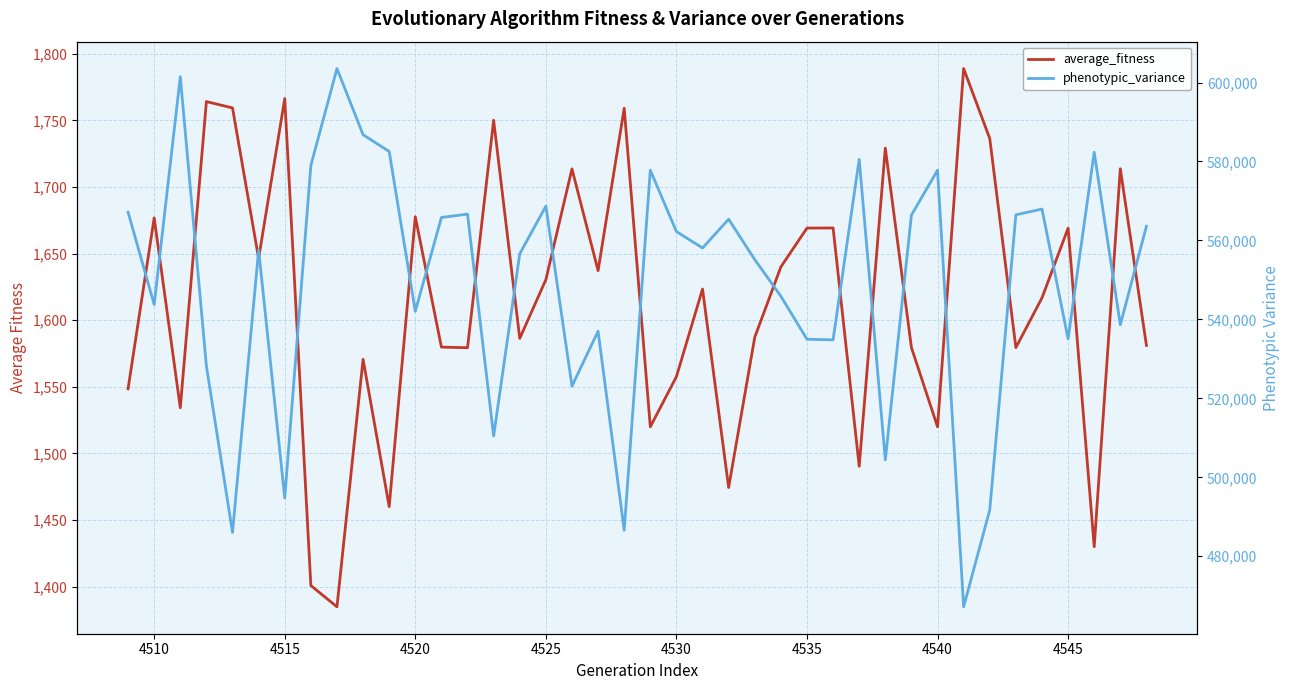

Does the chart display data point markers on the line(s)?

No